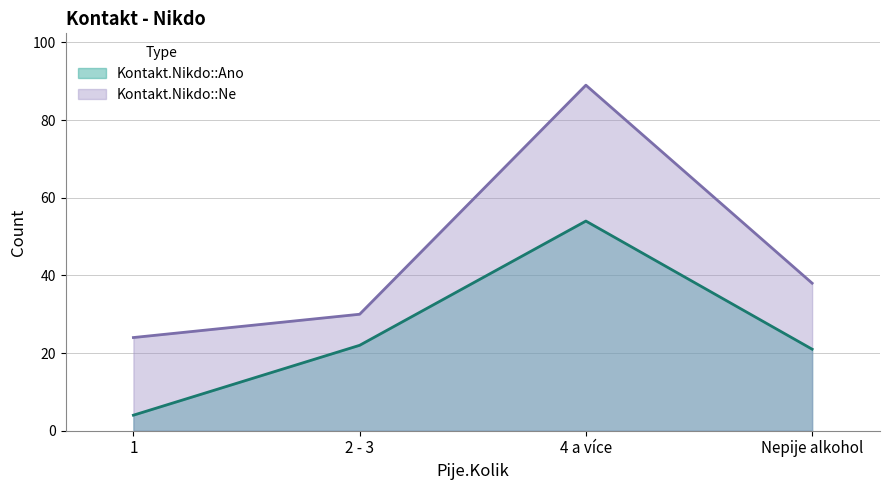

Reading left to right, extract all data points from this chart.

Kontakt.Nikdo::Ano: 1=4	2 - 3=22	4 a více=54	Nepije alkohol=21
Kontakt.Nikdo::Ne: 1=24	2 - 3=30	4 a více=89	Nepije alkohol=38